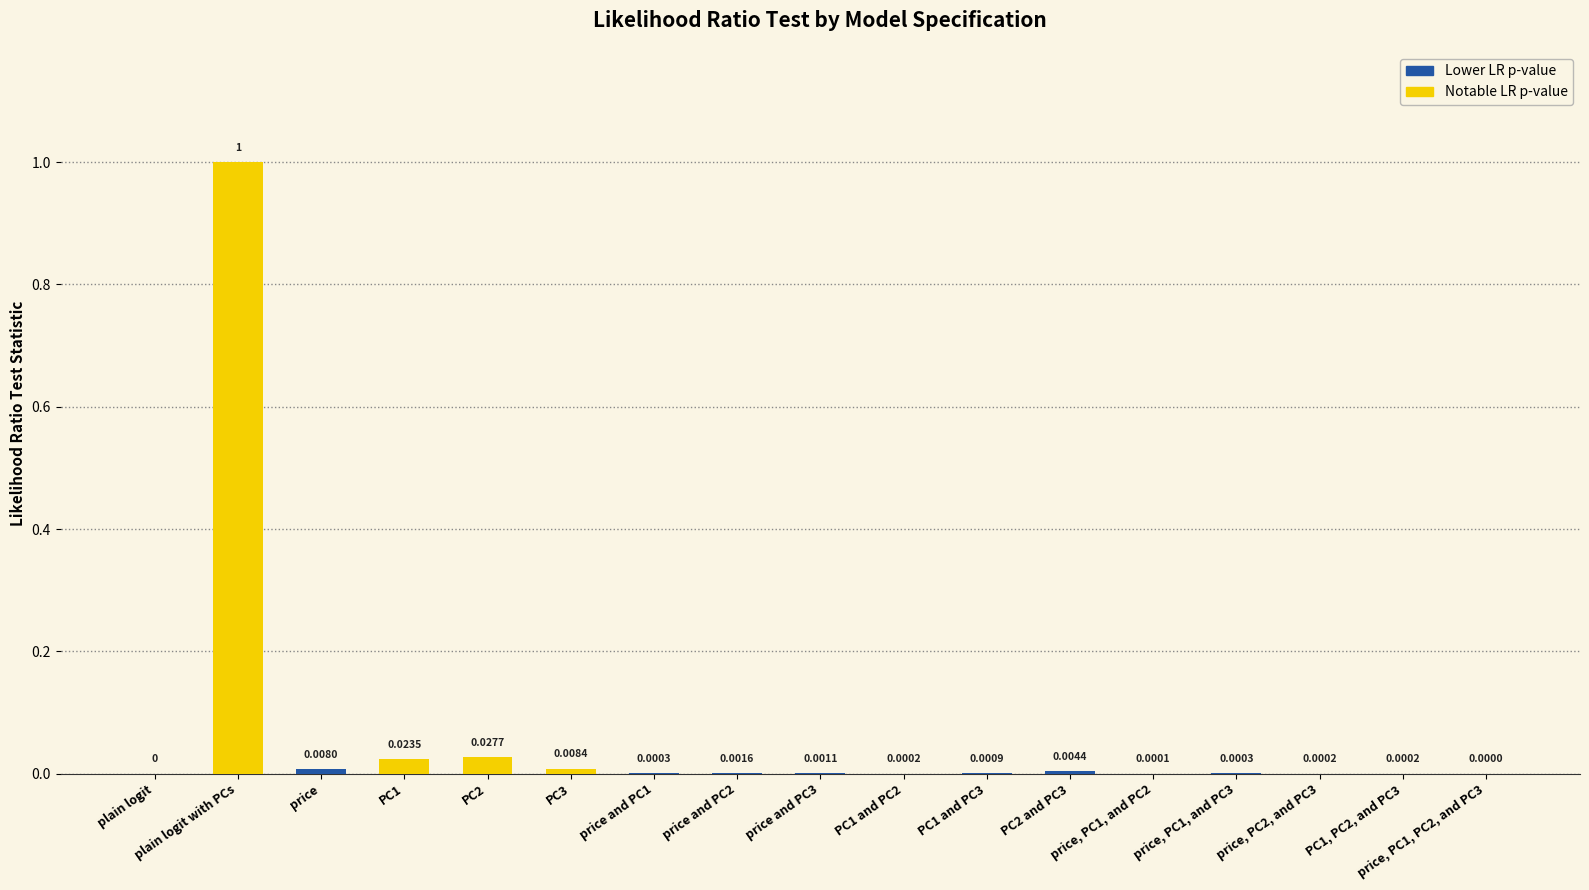

What is the sum of all values?

1.1